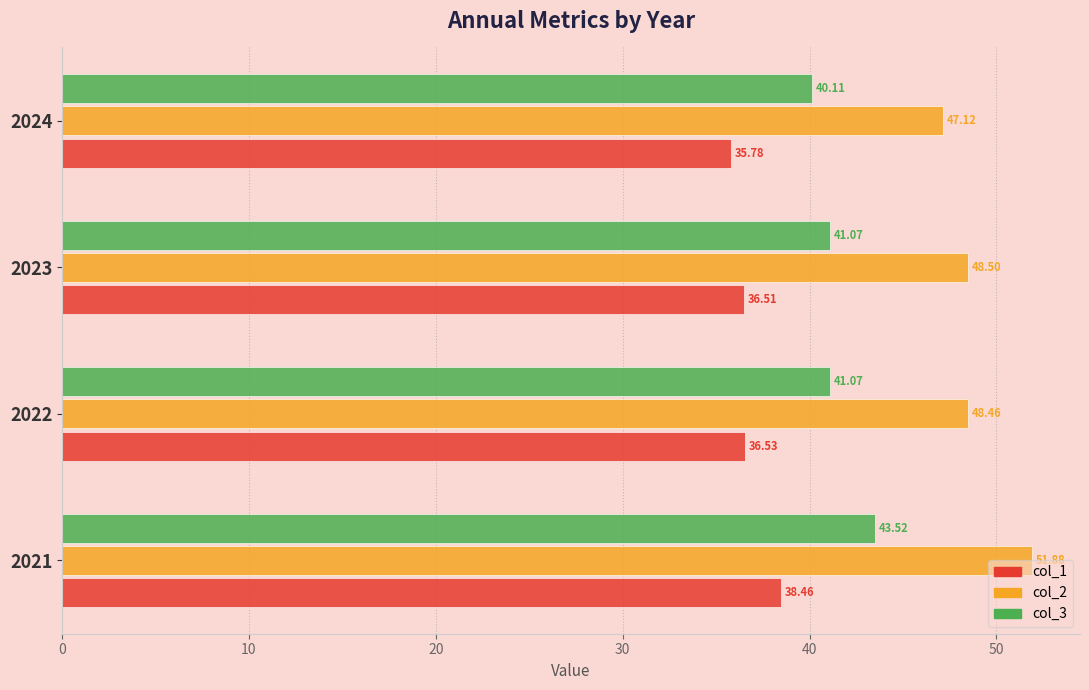

At 2022, list the series in order from smallest to largest.

col_1, col_3, col_2